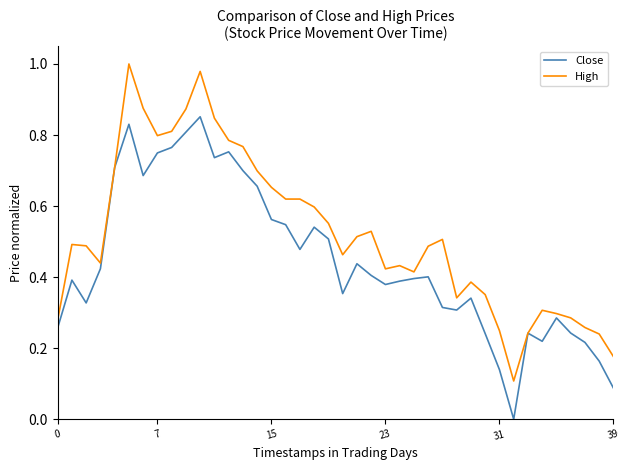

Rank the series by their maximum value, from highest to lowest.

High, Close